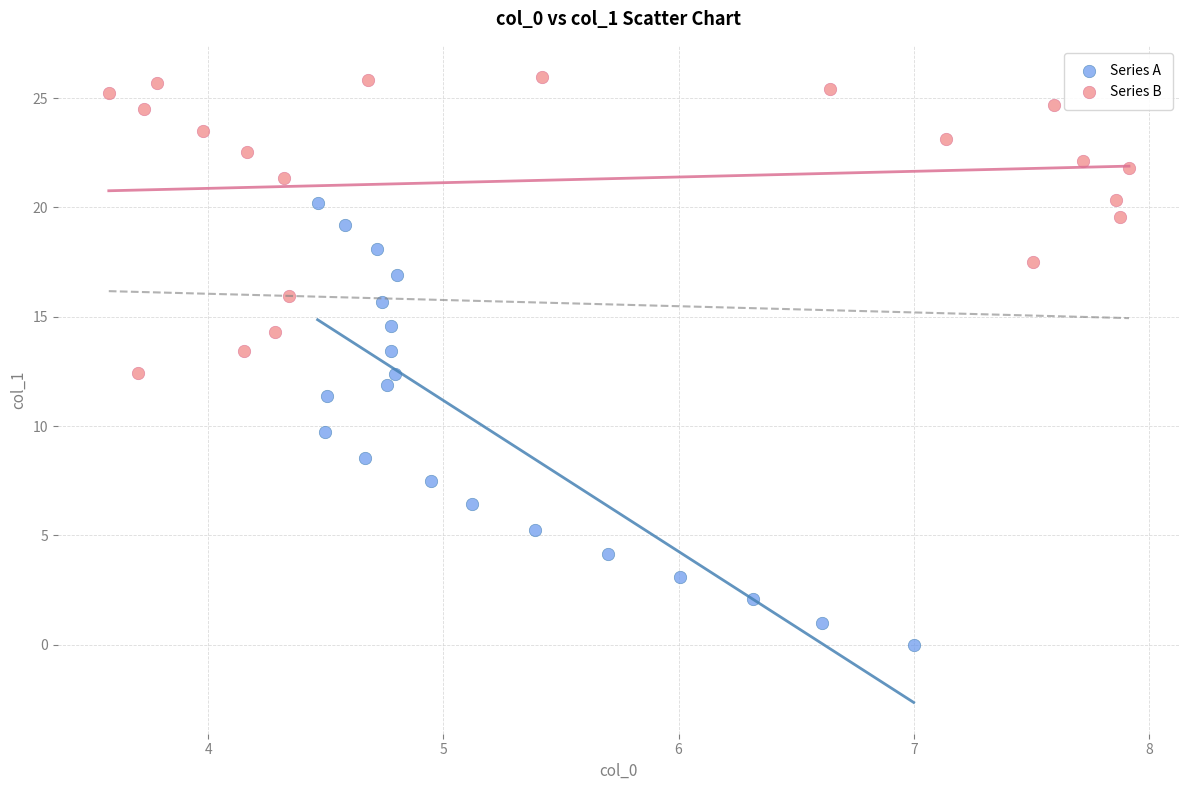

Which series reaches the minimum Y coordinate?

Series A